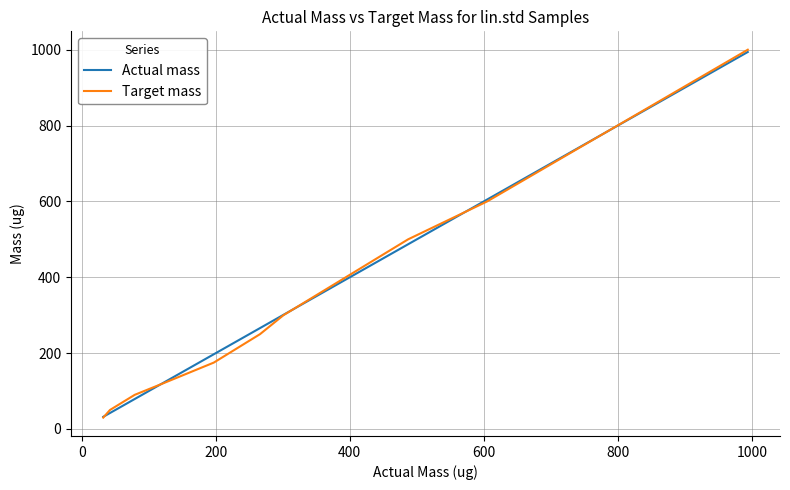

What is the highest value of the Actual mass series?

994